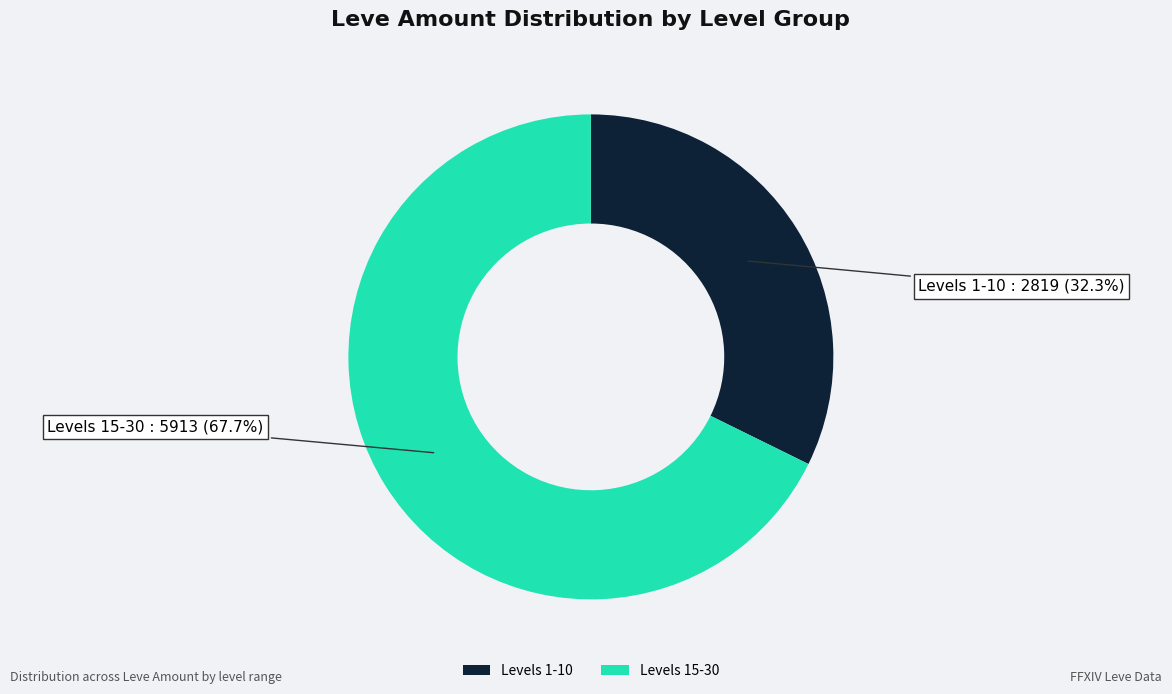

Approximately how many times larger is the value at Levels 1-10 compared to Levels 15-30?

0.5